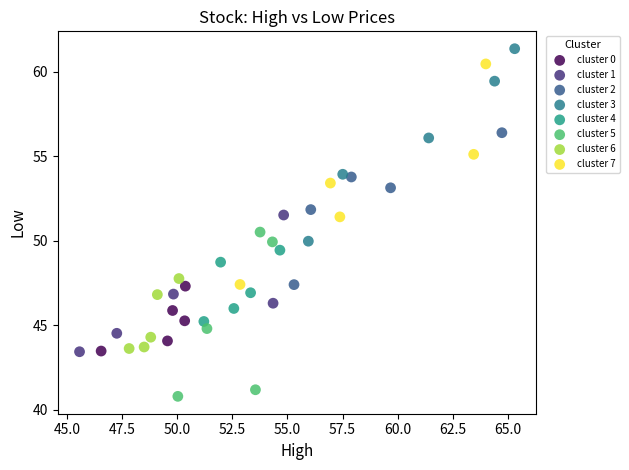

Which series has the largest Y range (max minus min)?

cluster 7